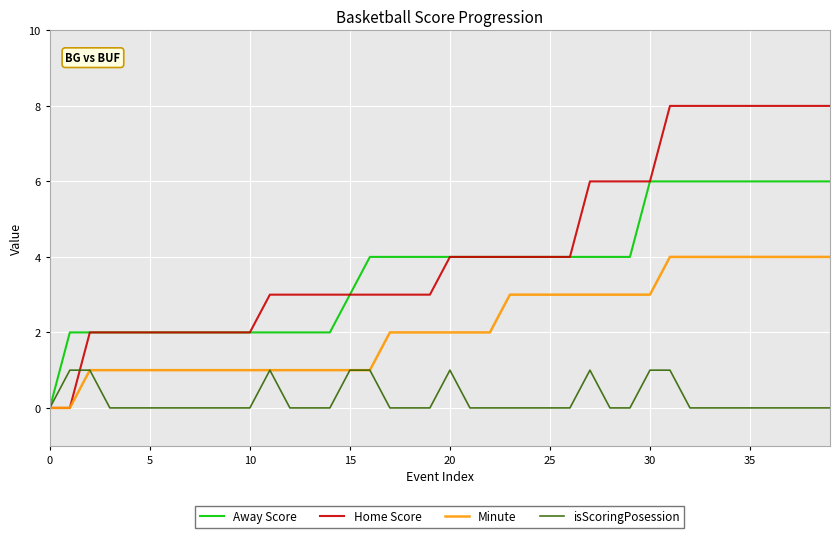

Rank the series by their maximum value, from highest to lowest.

Home Score, Away Score, Minute, isScoringPosession